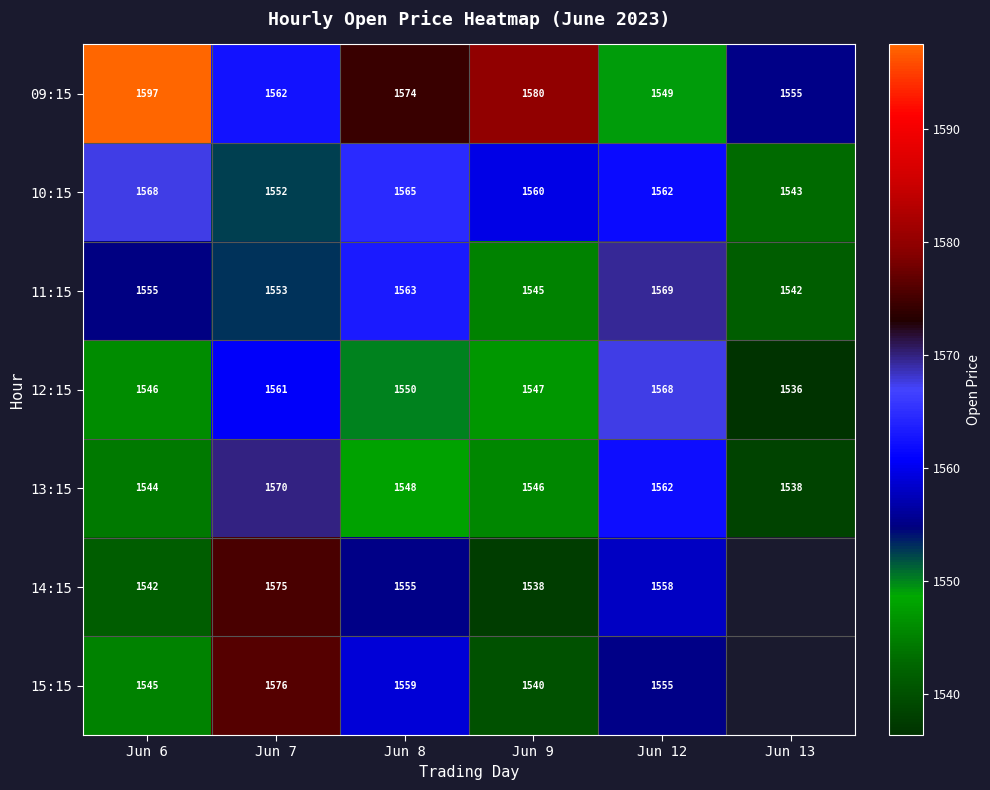

At which category is the sum across all series the highest?

Jun 7